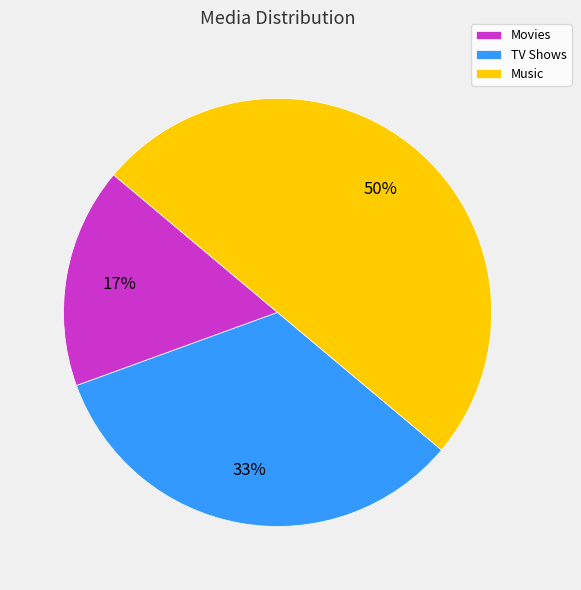

The TV Shows slice represents 45% of the pie. True or false?

False